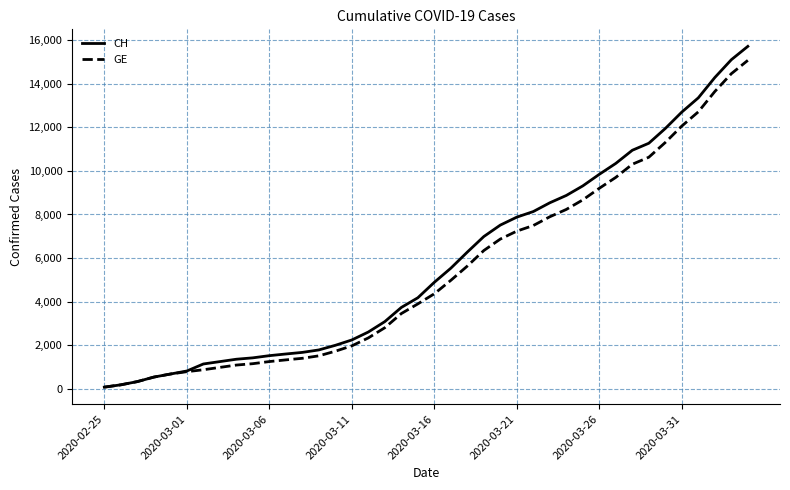

Which series has the largest range (max minus min)?

CH